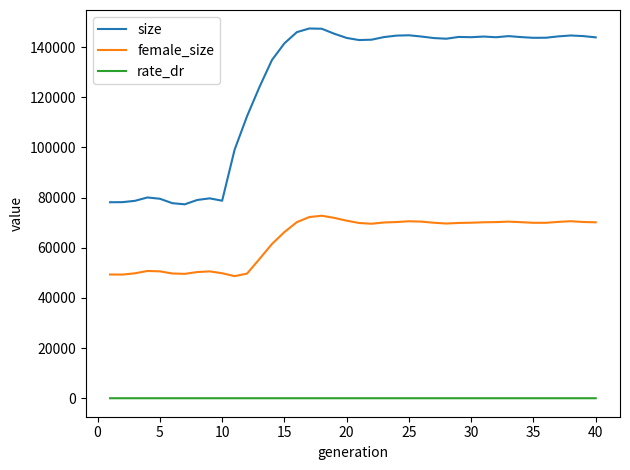

How many values in the size series are below 143732?

20